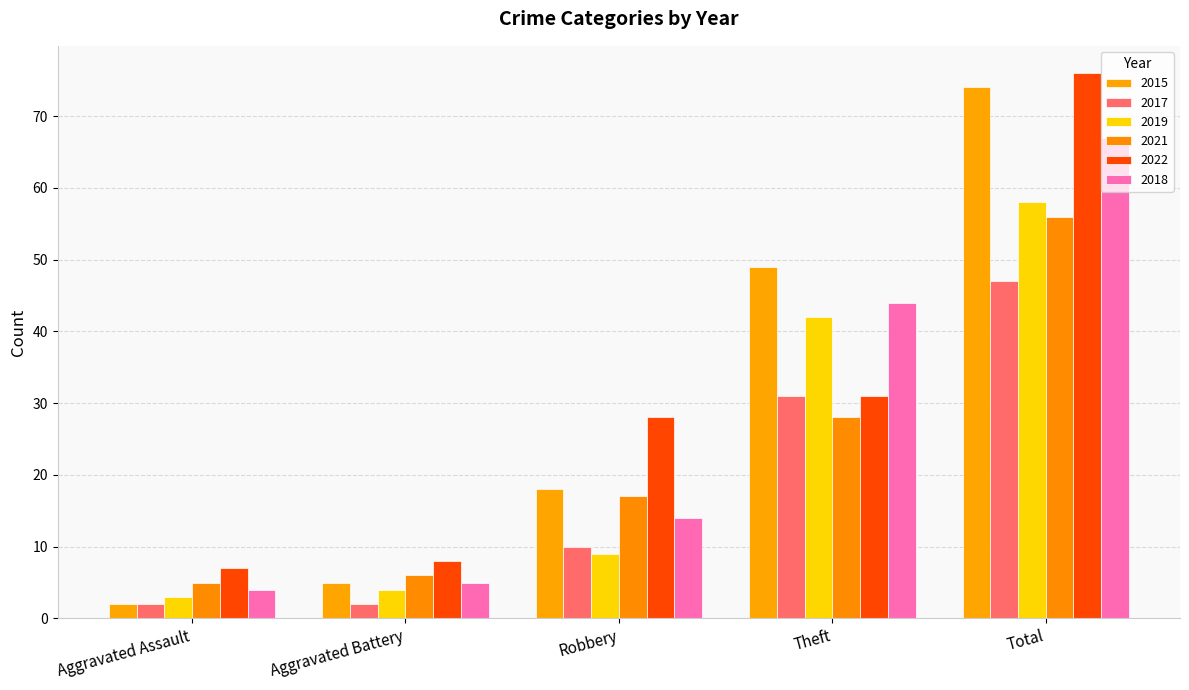

What are all the series names shown in the legend?

2015, 2017, 2019, 2021, 2022, 2018